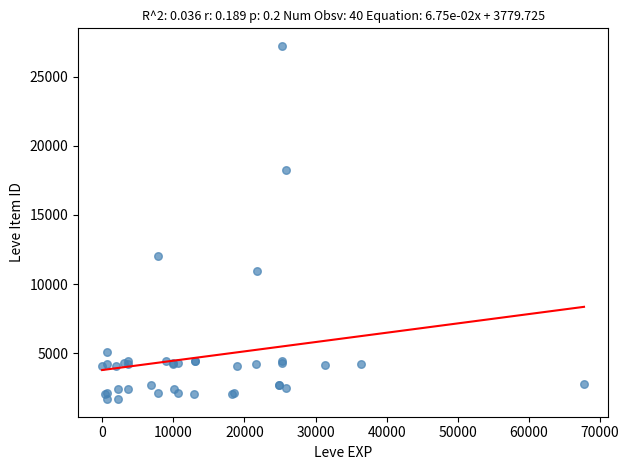

What Y value in the scatter plot is closest to 14448?

12018